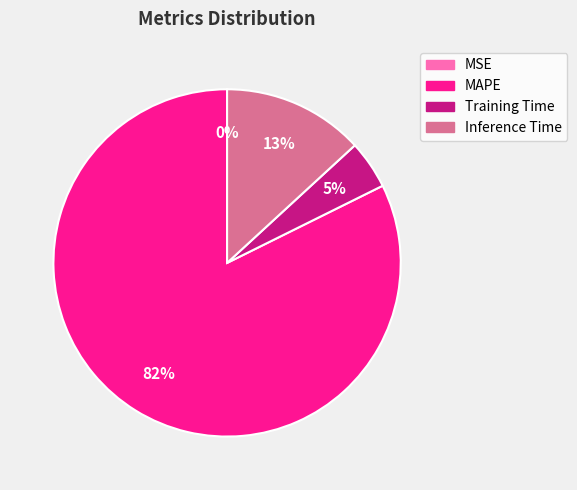

Which slice is the largest?

MAPE